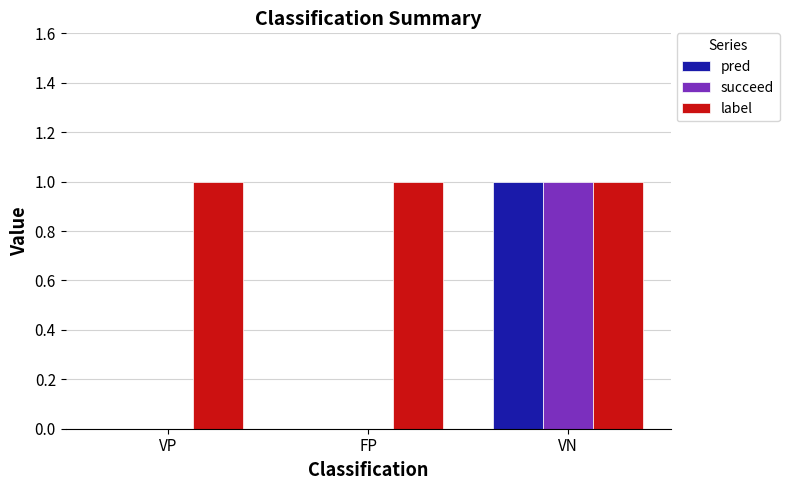

The label series shows 0 at VP. True or false?

False